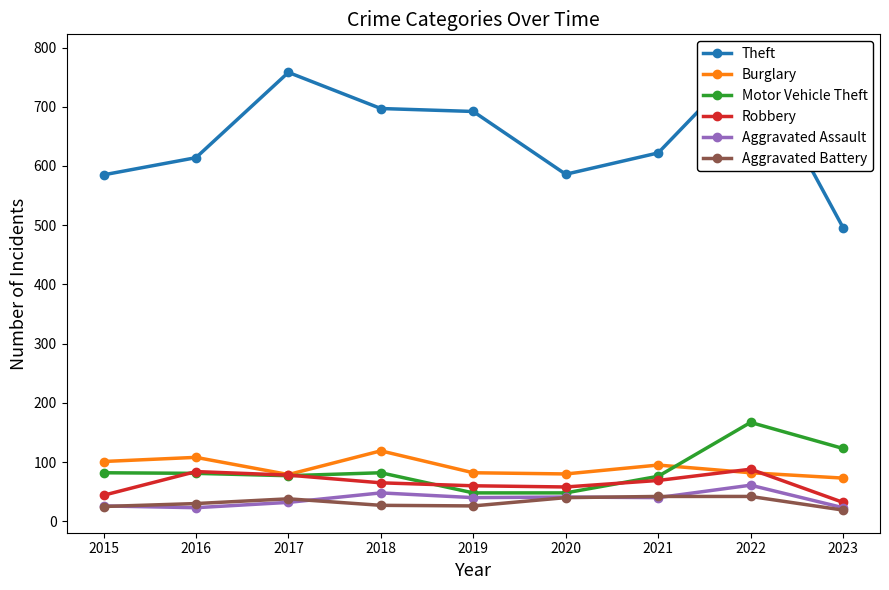

Which has a higher value, 2016 or 2015?

2016